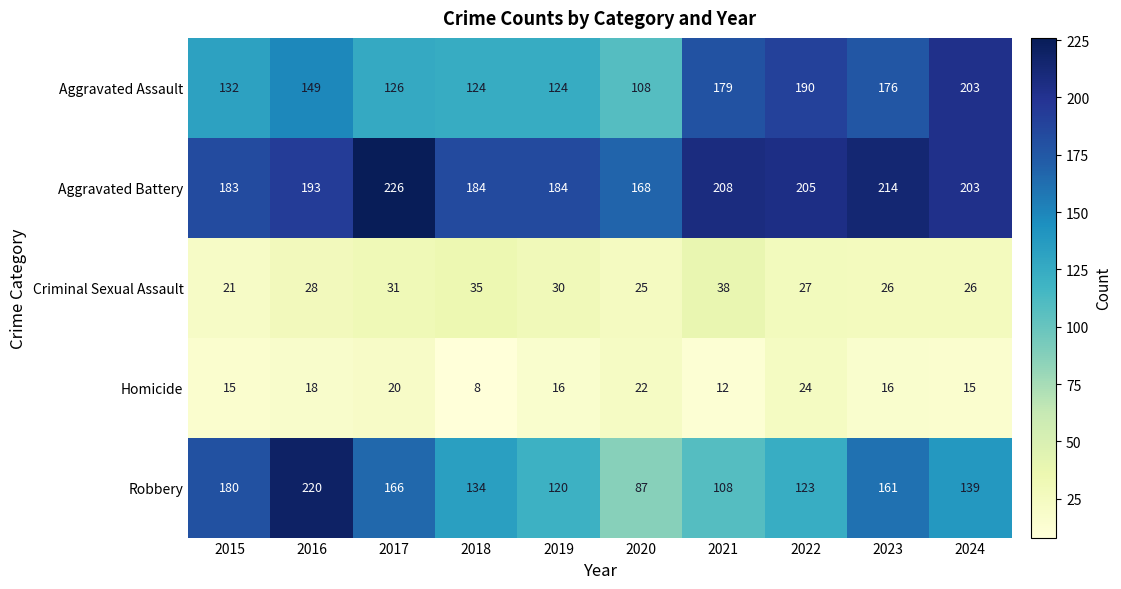

What is the greatest value displayed?

226